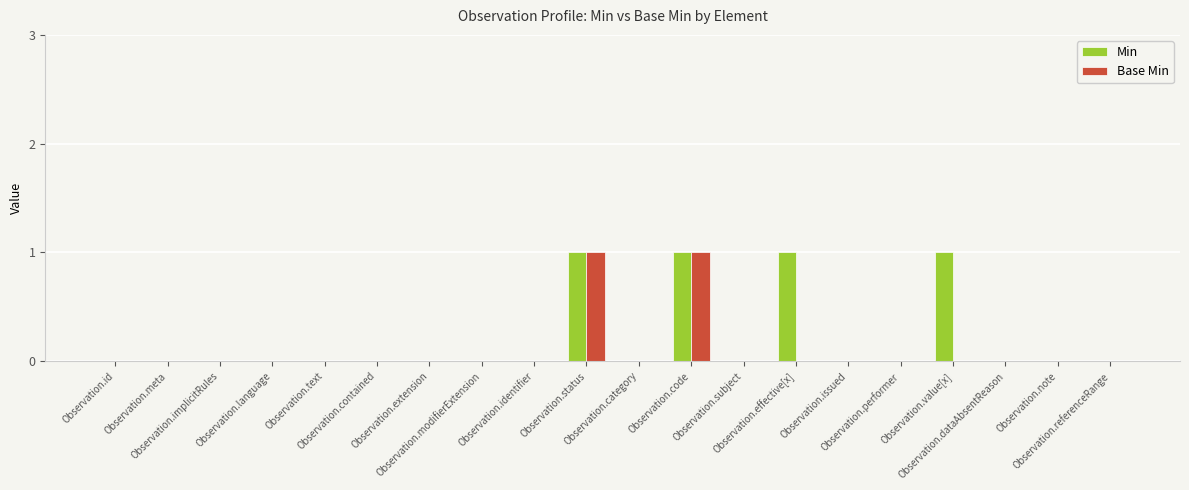

At how many categories does at least one series exceed 0?

4